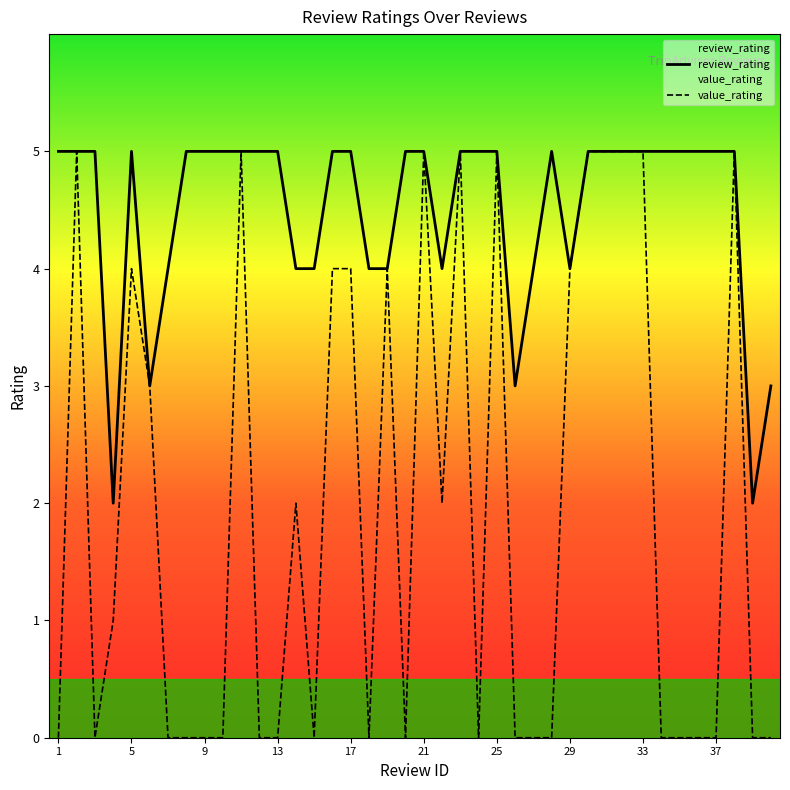

The value of review_rating at 33 is 1. True or false?

False